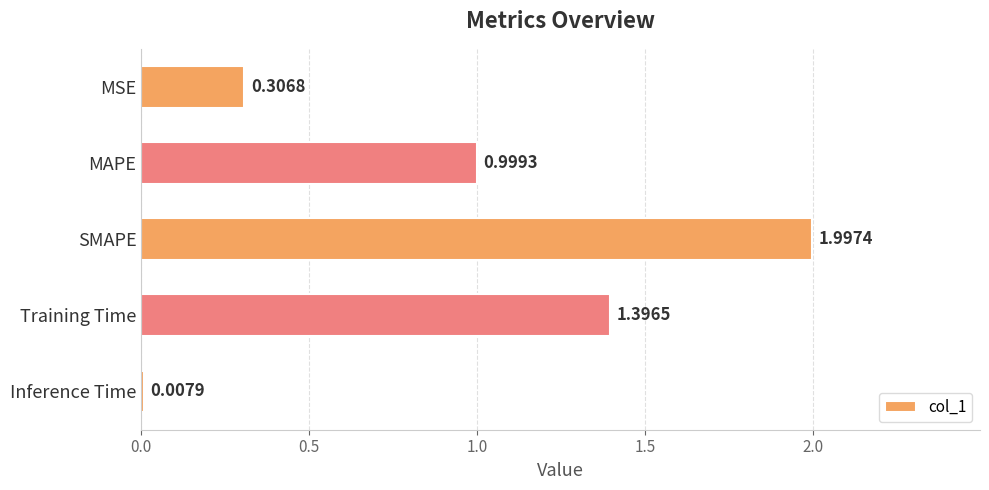

List the labels in order of value, smallest first.

Inference Time, MSE, MAPE, Training Time, SMAPE